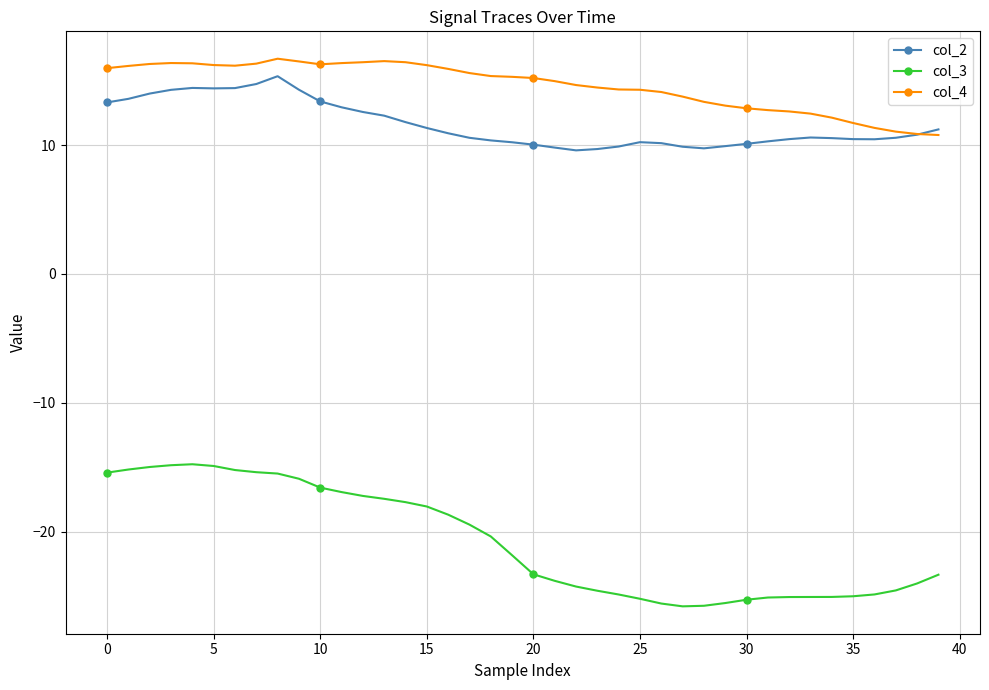

What is the highest value of the col_3 series?

-14.8